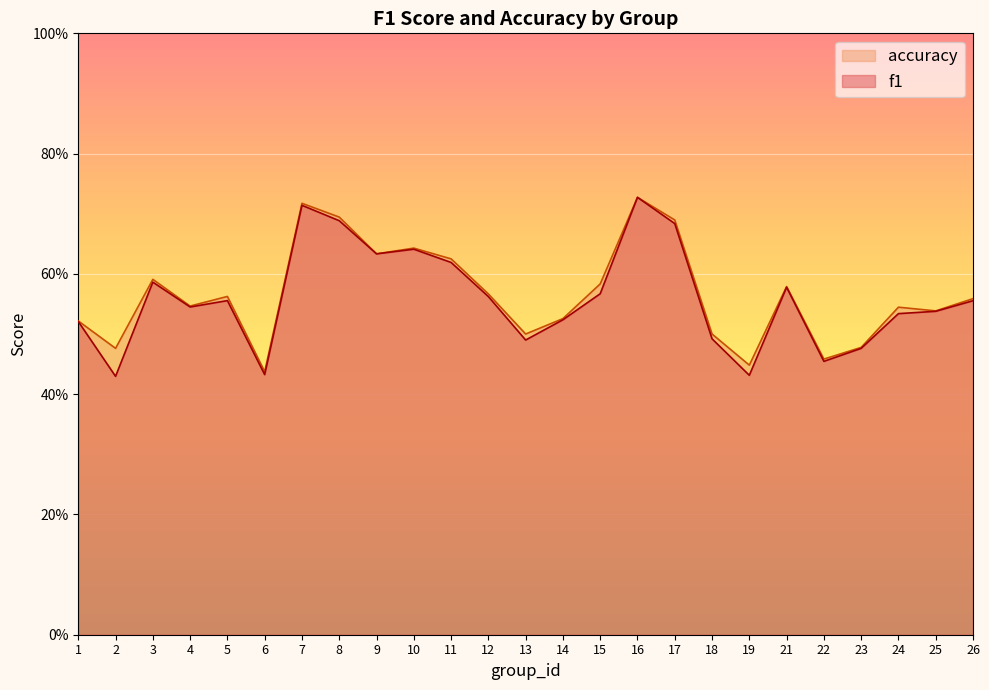

Reading left to right, extract all data points from this chart.

f1: 1=0.5	2=0.4	3=0.6	4=0.5	5=0.6	6=0.4	7=0.7	8=0.7	9=0.6	10=0.6	11=0.6	12=0.6	13=0.5	14=0.5	15=0.6	16=0.7	17=0.7	18=0.5	19=0.4	21=0.6	22=0.5	23=0.5	24=0.5	25=0.5	26=0.6
accuracy: 1=0.5	2=0.5	3=0.6	4=0.5	5=0.6	6=0.4	7=0.7	8=0.7	9=0.6	10=0.6	11=0.6	12=0.6	13=0.5	14=0.5	15=0.6	16=0.7	17=0.7	18=0.5	19=0.4	21=0.6	22=0.5	23=0.5	24=0.5	25=0.5	26=0.6